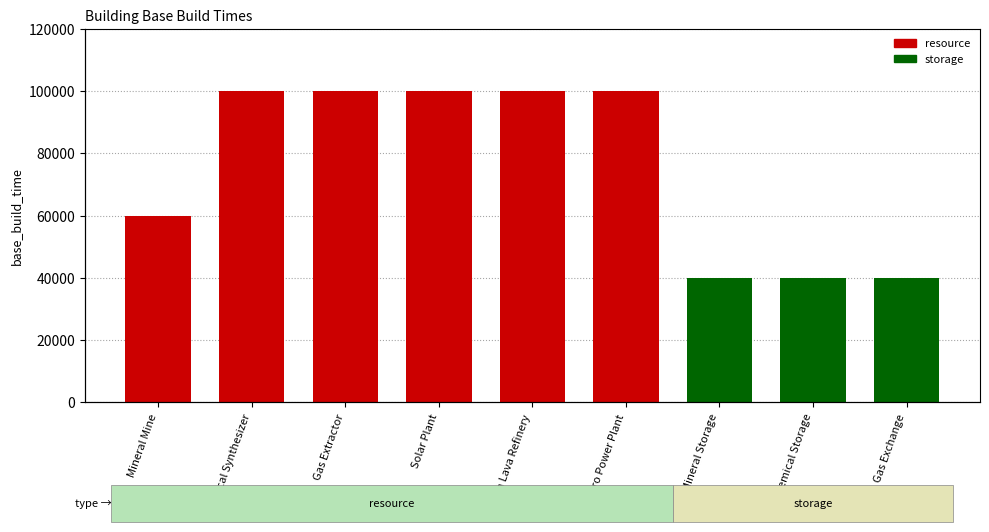

Are the bars horizontal?

No